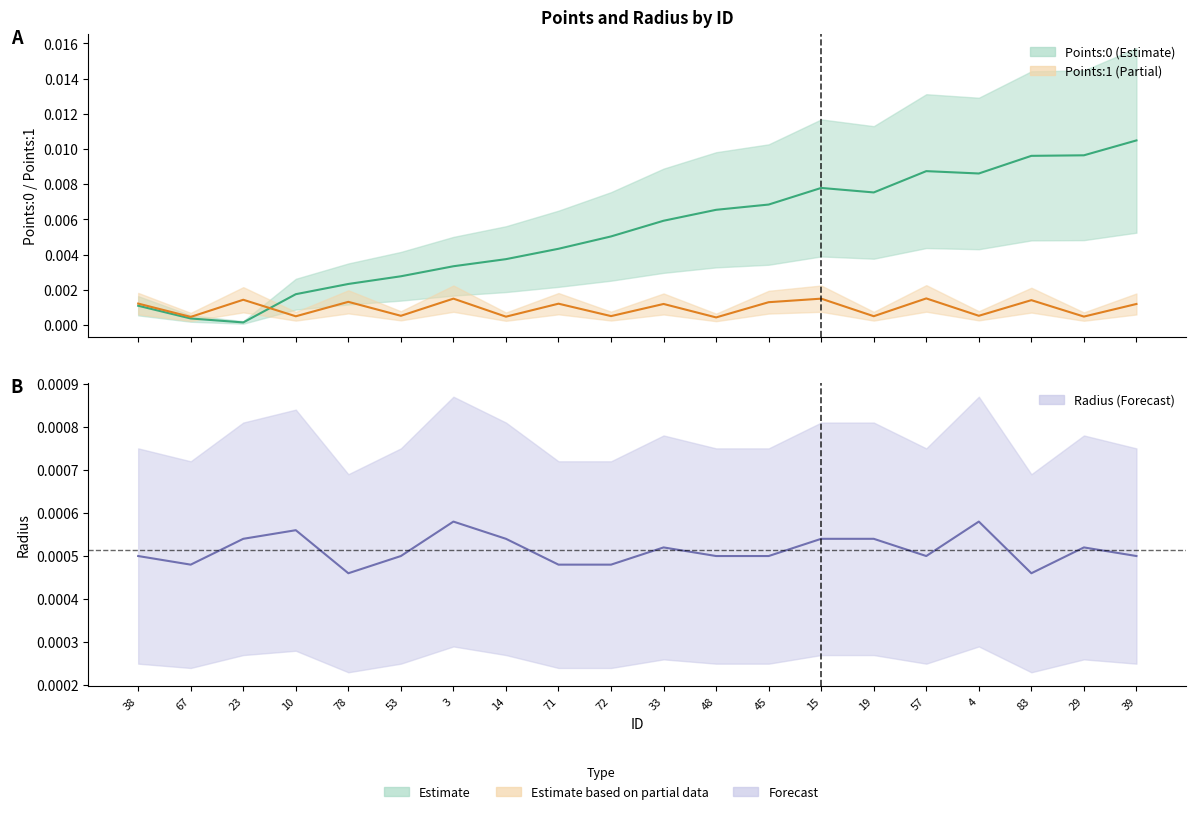

What are all the series names shown in the legend?

Points:0, Points:1, radius